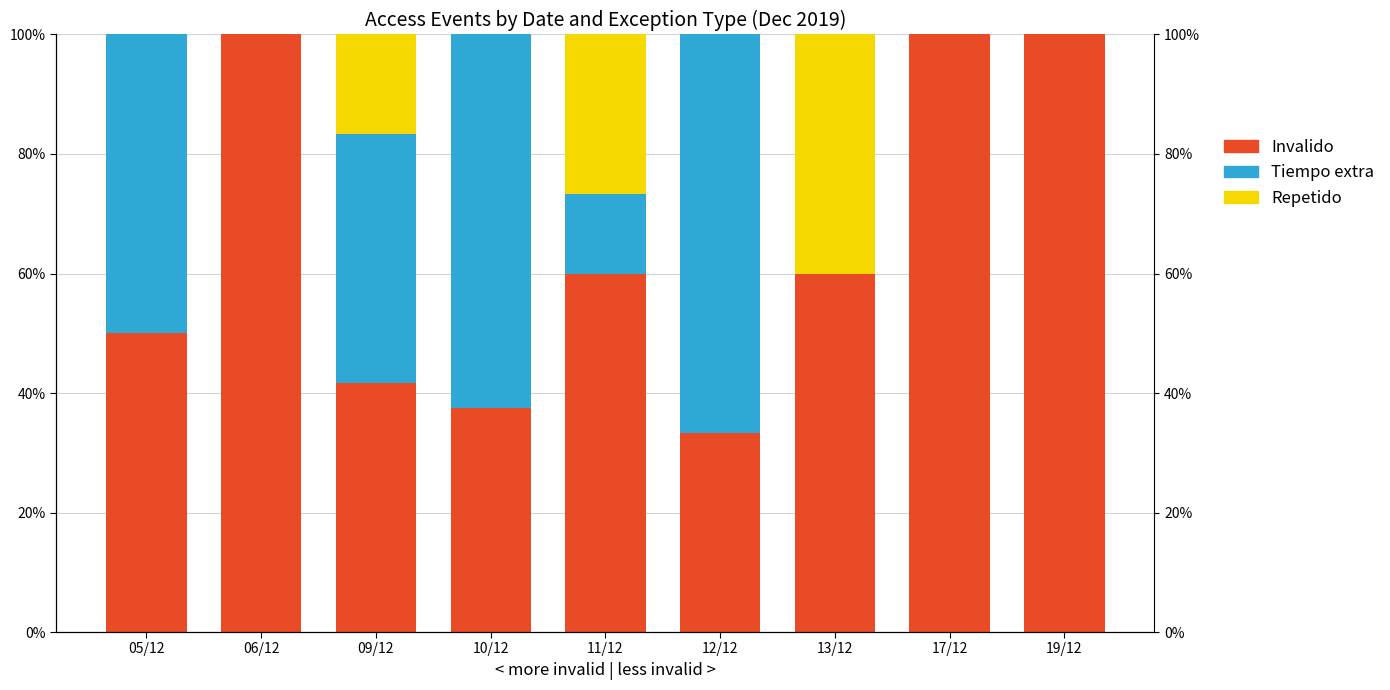

At which category is the sum across all series the highest?

05/12